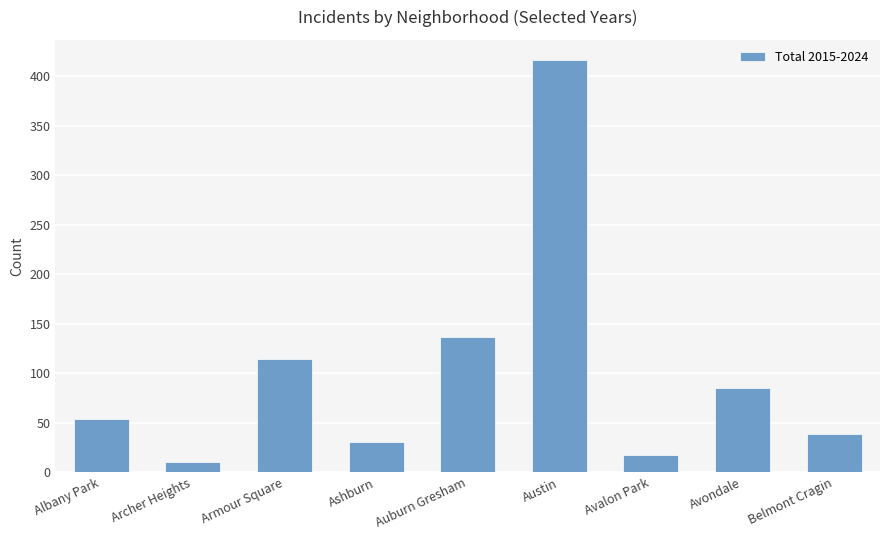

How many values are below 54?

4